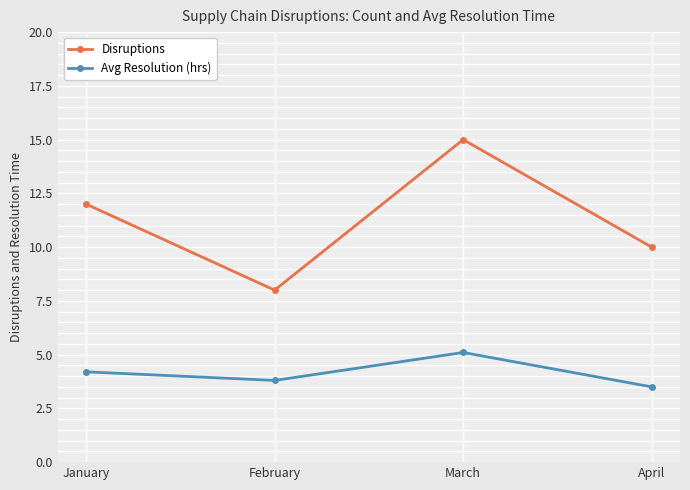

At April, list the series in order from smallest to largest.

Avg Resolution (hrs), Disruptions